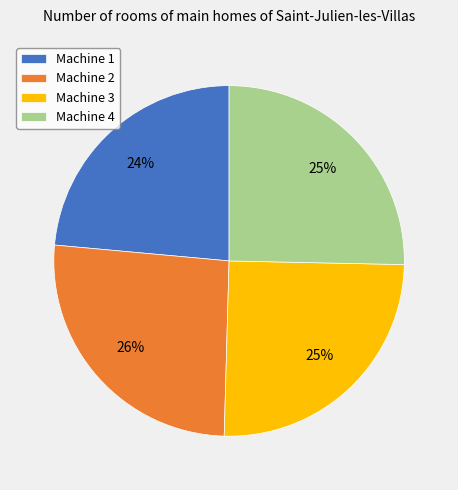

Does Machine 1 account for over 50% of the chart?

No